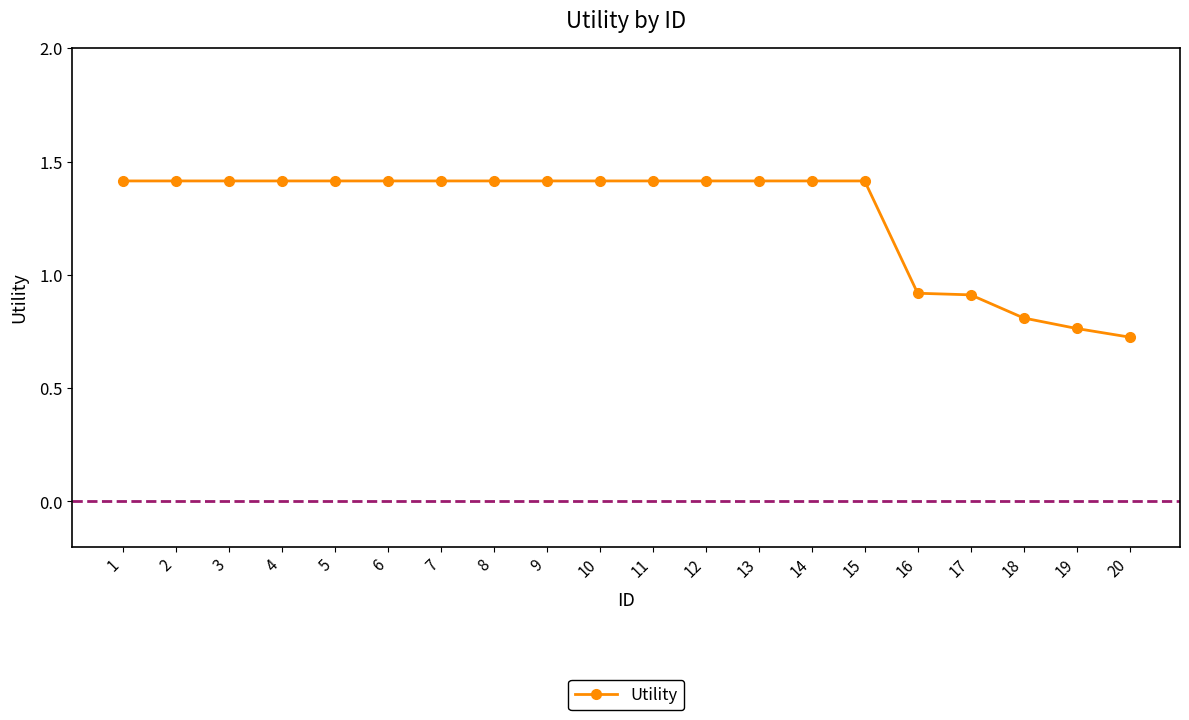

Does the chart display data point markers on the line(s)?

Yes